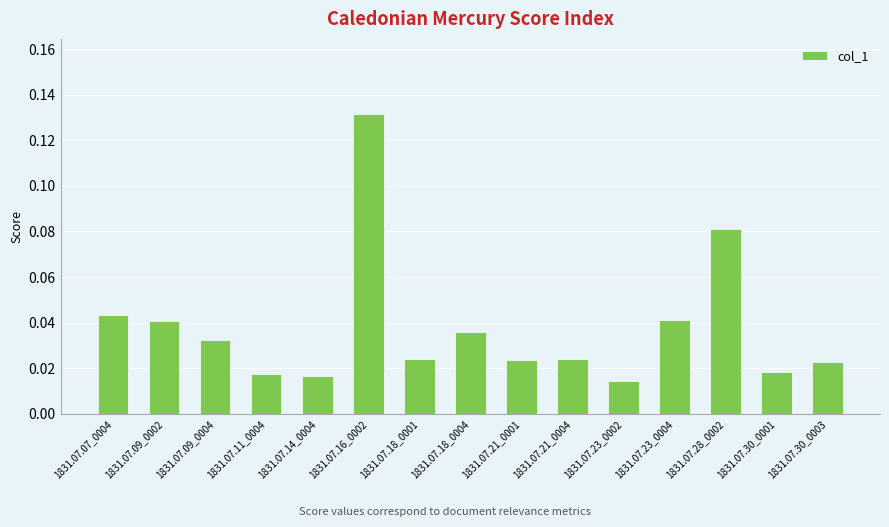

How many values are between 0 and 1?

15